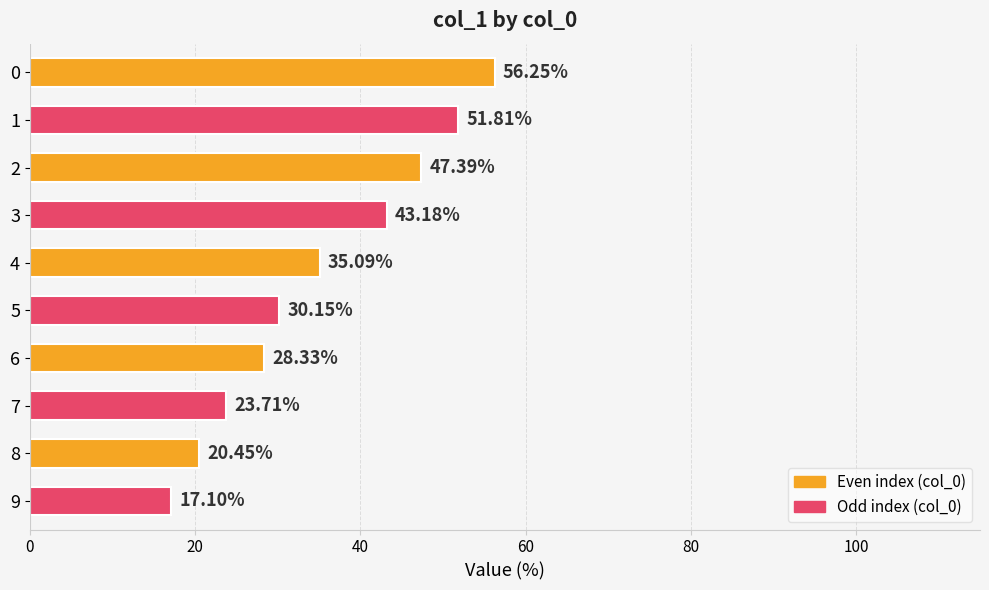

What is the change in value from 5 to 6?

-1.8